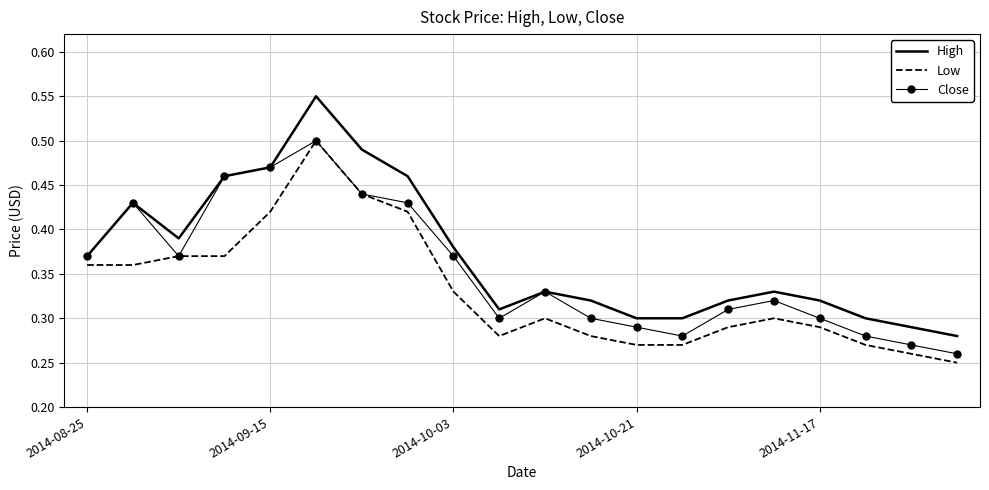

Which series has the largest range (max minus min)?

High